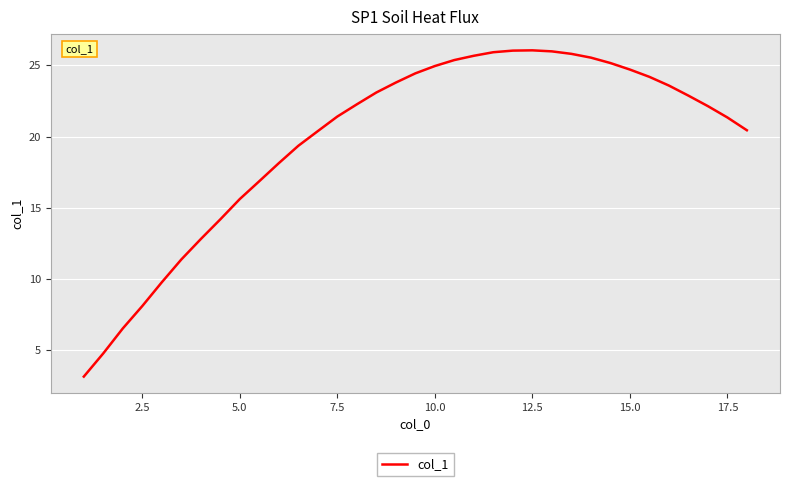

What is the minimum value shown in the chart?

3.1